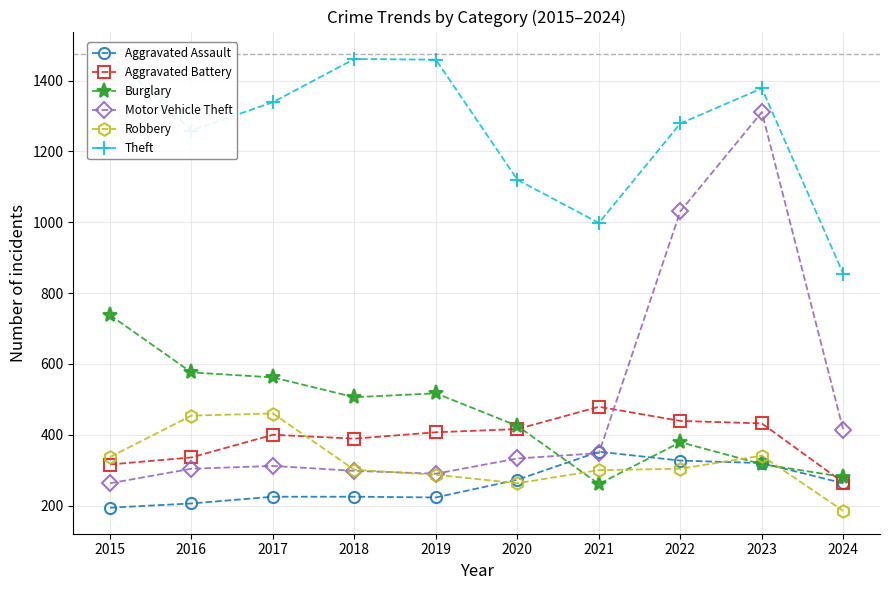

The Robbery series shows 185 at 2024. True or false?

True